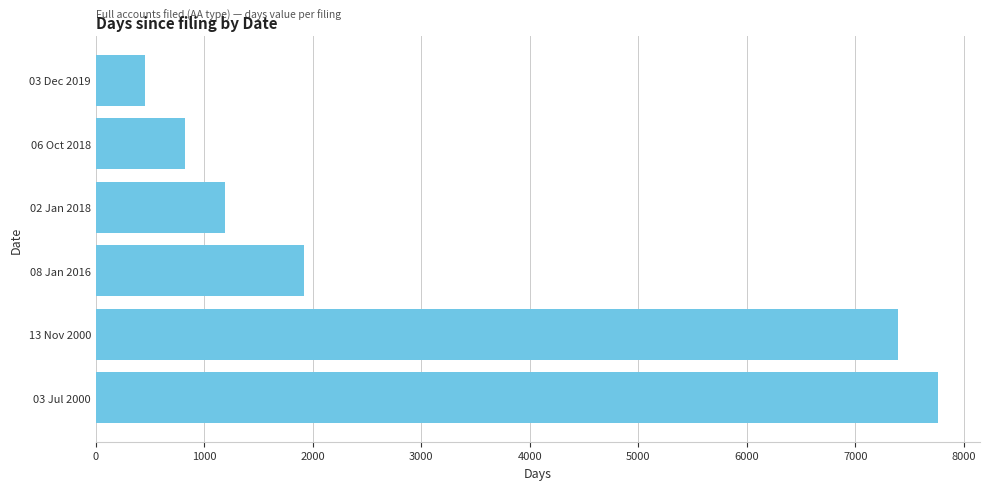

Is it true that the value at 06 Oct 2018 is 822?

True